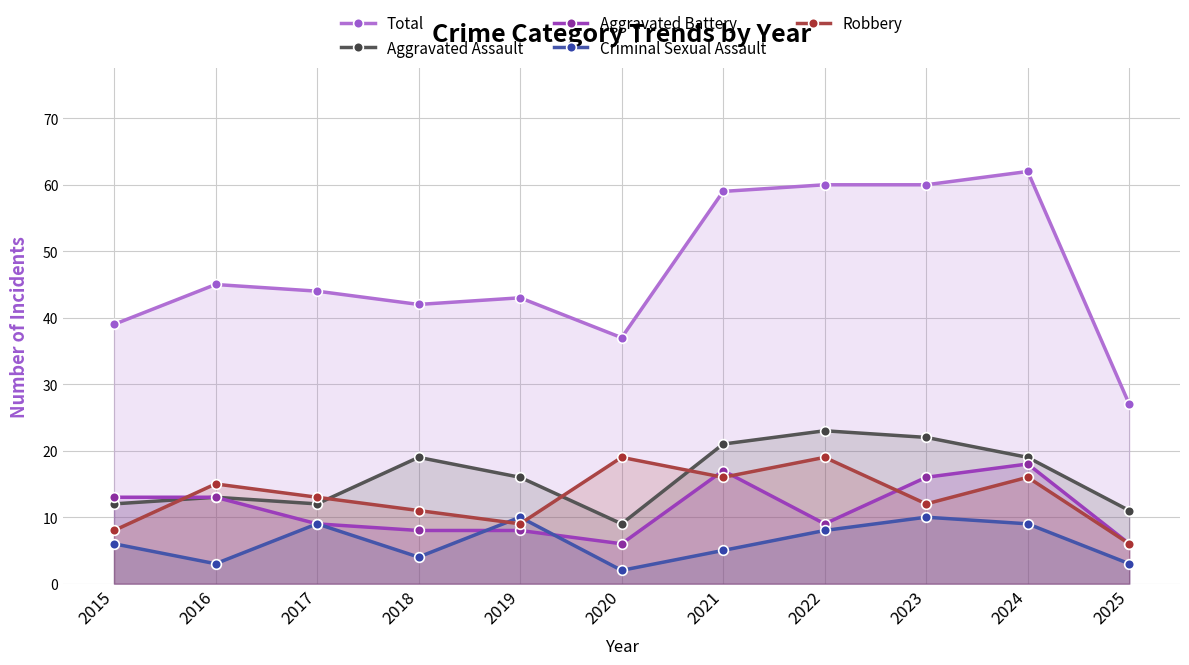

Between 2024 and 2025, which series saw the biggest shift?

Total